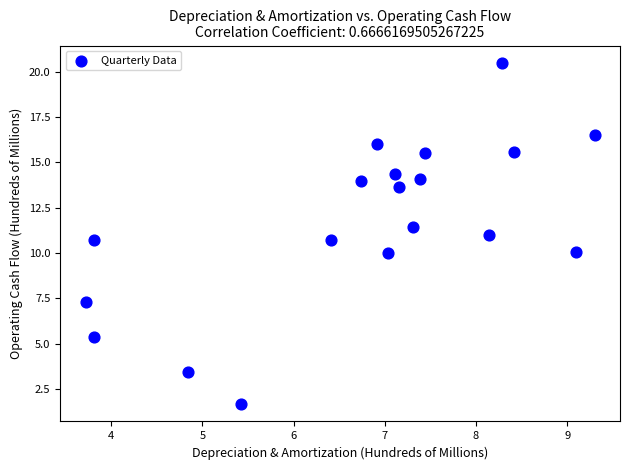

What is the range of Y values (max minus min)?

18.8